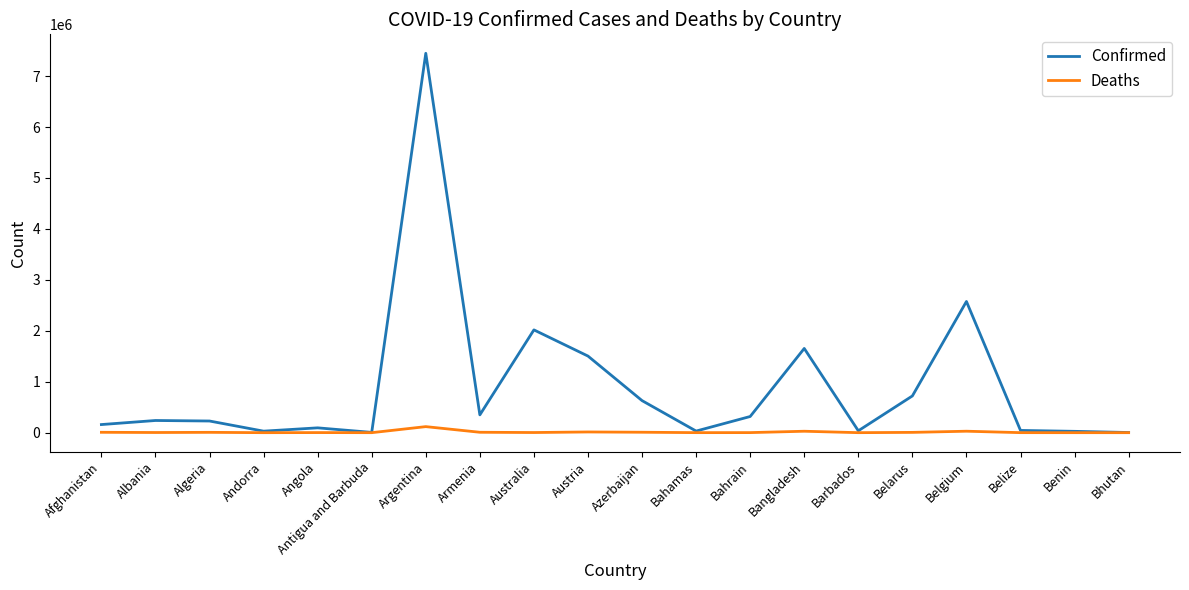

What value does the Deaths series have at Albania?

3283